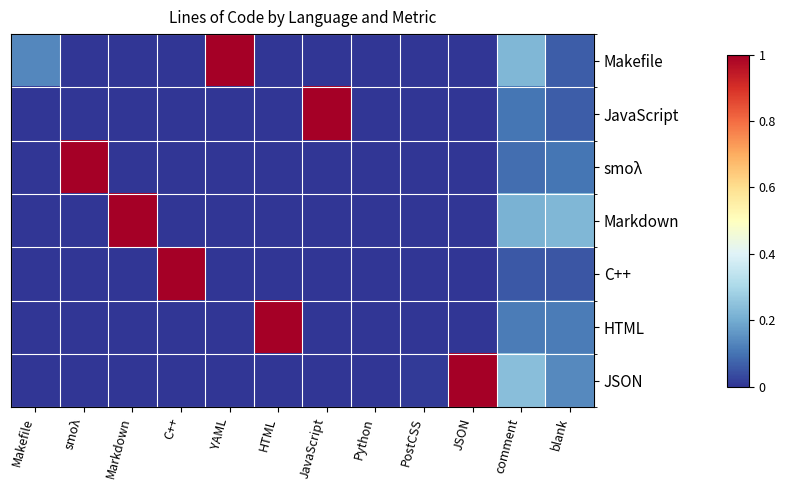

Rank the series at YAML from highest to lowest value.

Makefile, JavaScript, smoλ, Markdown, C++, HTML, JSON